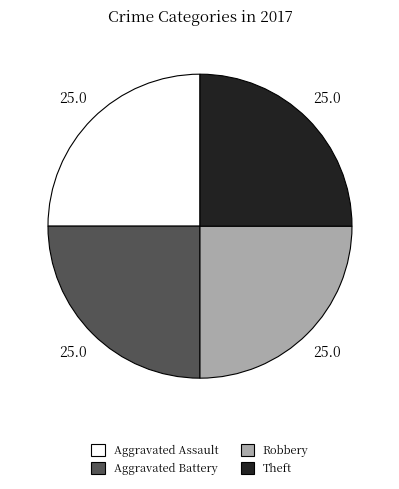

Does any single category account for the majority?

No